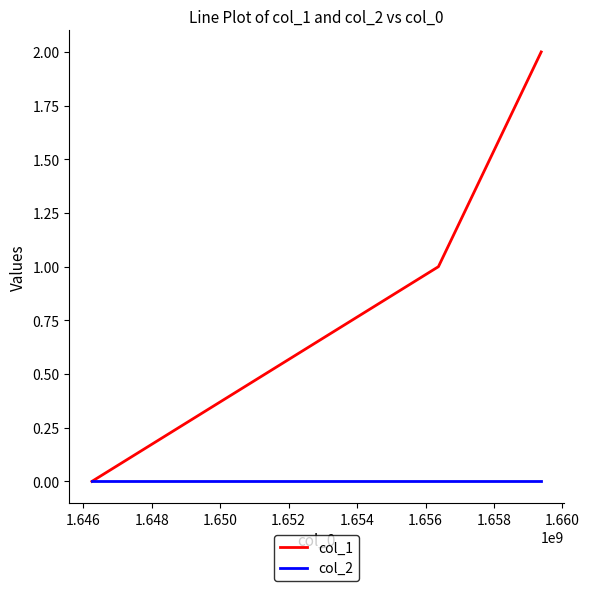

Which series has the largest total across all categories?

col_1